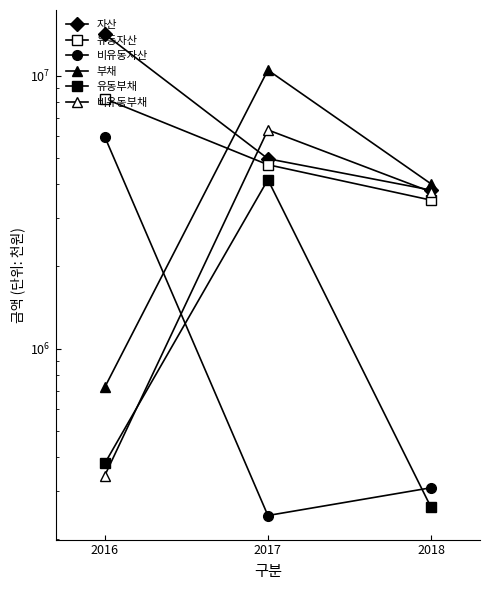

Reading left to right, what are all the values shown in this chart?

자산: 14216133	4963151	3808102
유동자산: 8239136	4718943	3499381
비유동자산: 5976997	244208	308720
부채: 720628	10490672	4013928
유동부채: 378874	4159501	261631
비유동부채: 341754	6331172	3752297